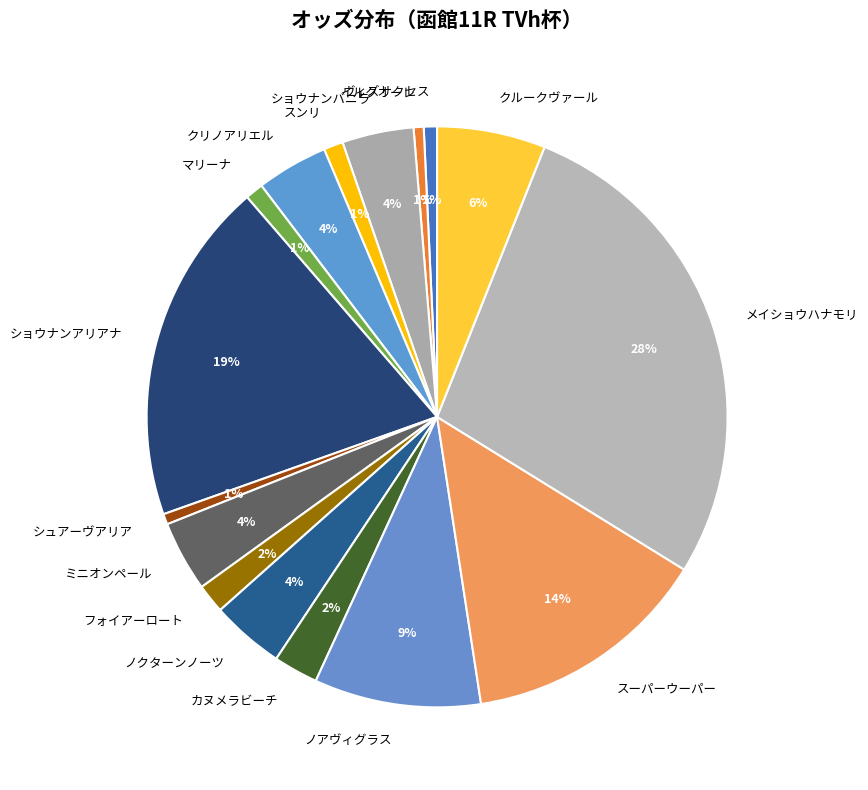

Is there a majority slice in this chart?

No